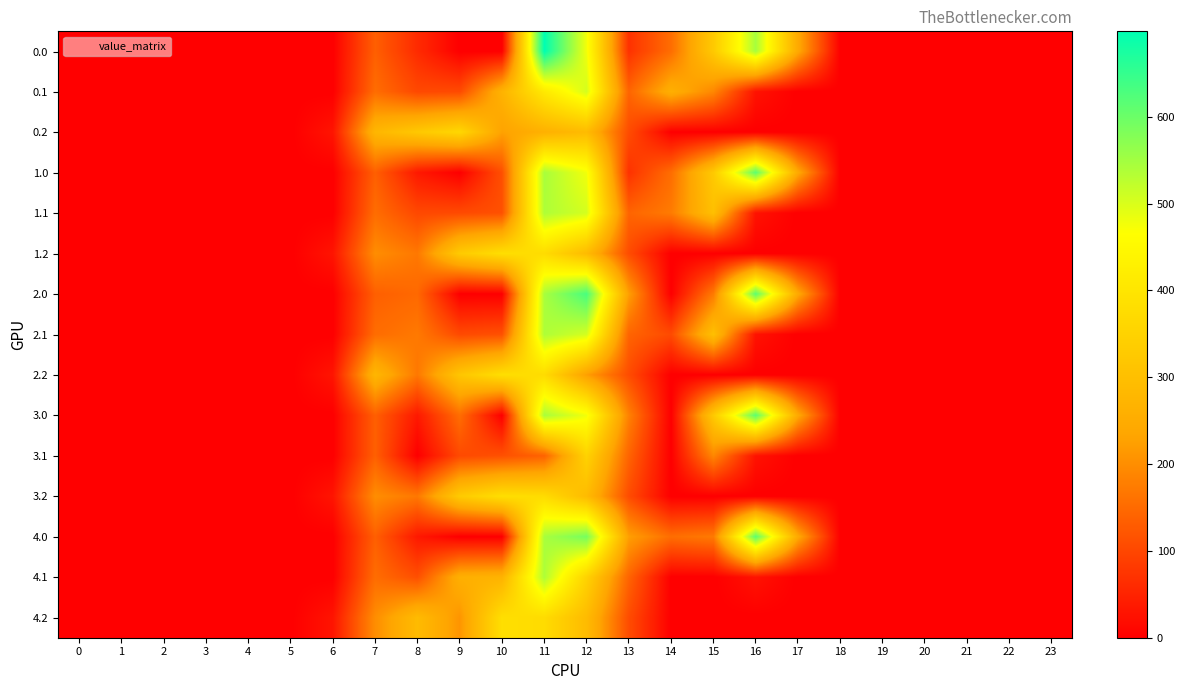

Rank the series at 10 from lowest to highest value.

0.0, 2.0, 3.0, 4.0, 1.0, 1.1, 2.1, 3.1, 0.2, 0.1, 4.1, 1.2, 2.2, 3.2, 4.2